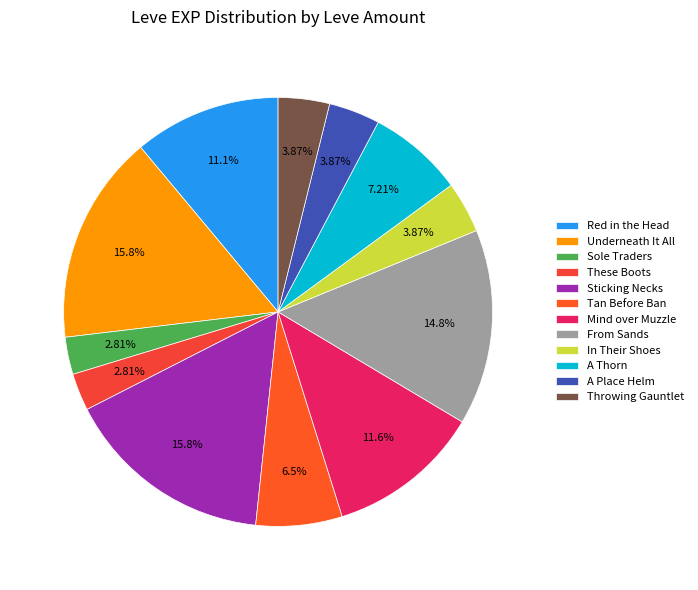

What is the smallest slice in the pie chart?

Sole Traders